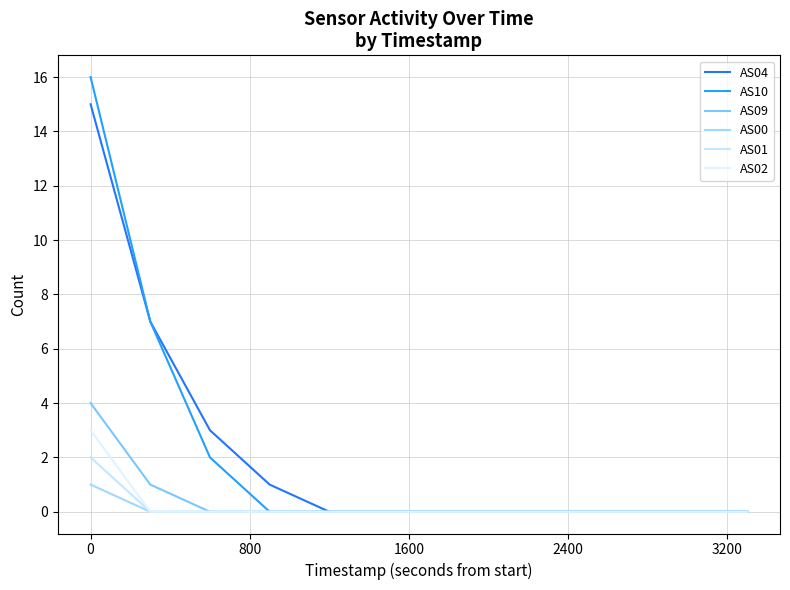

At which category is the sum across all series the highest?

0